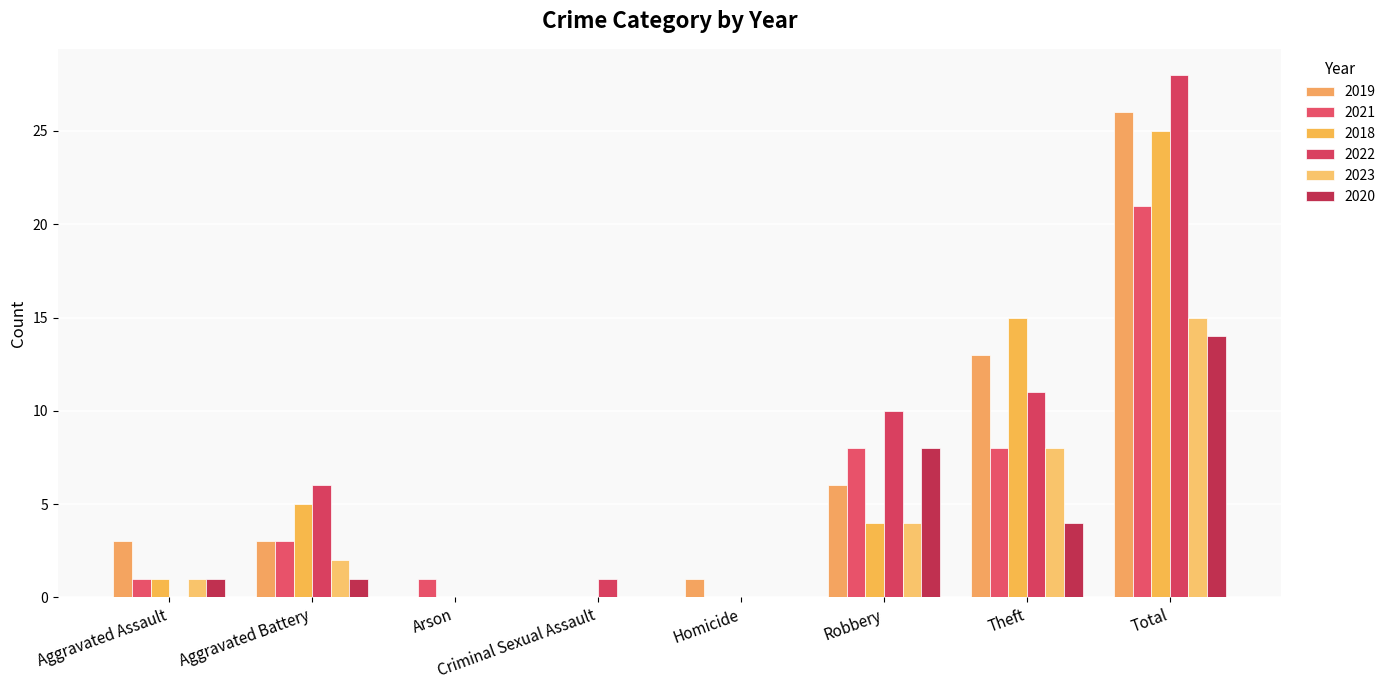

Count the number of data series in this chart.

6